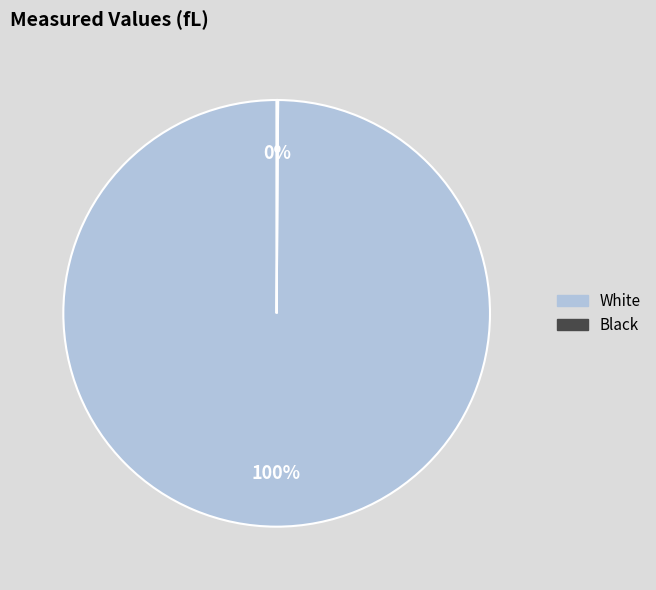

To the nearest percent, what is the difference between the largest and smallest slice percentages?

100%